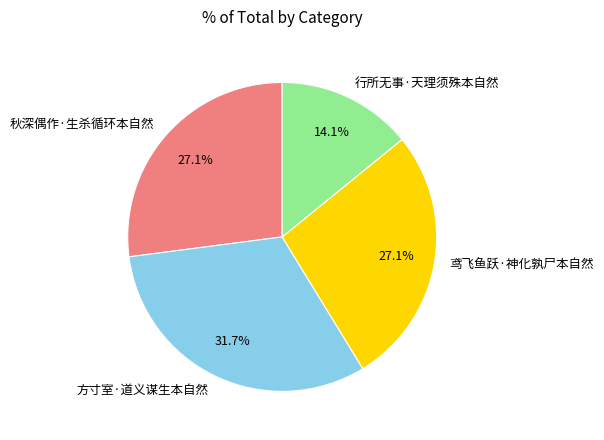

How many slices are in this pie chart?

4